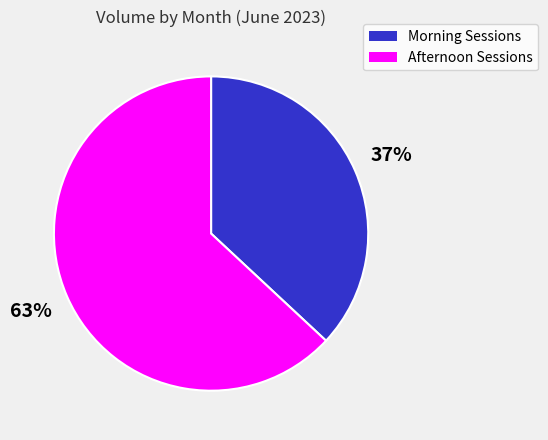

To the nearest percent, what is the difference between the largest and smallest slice percentages?

26%